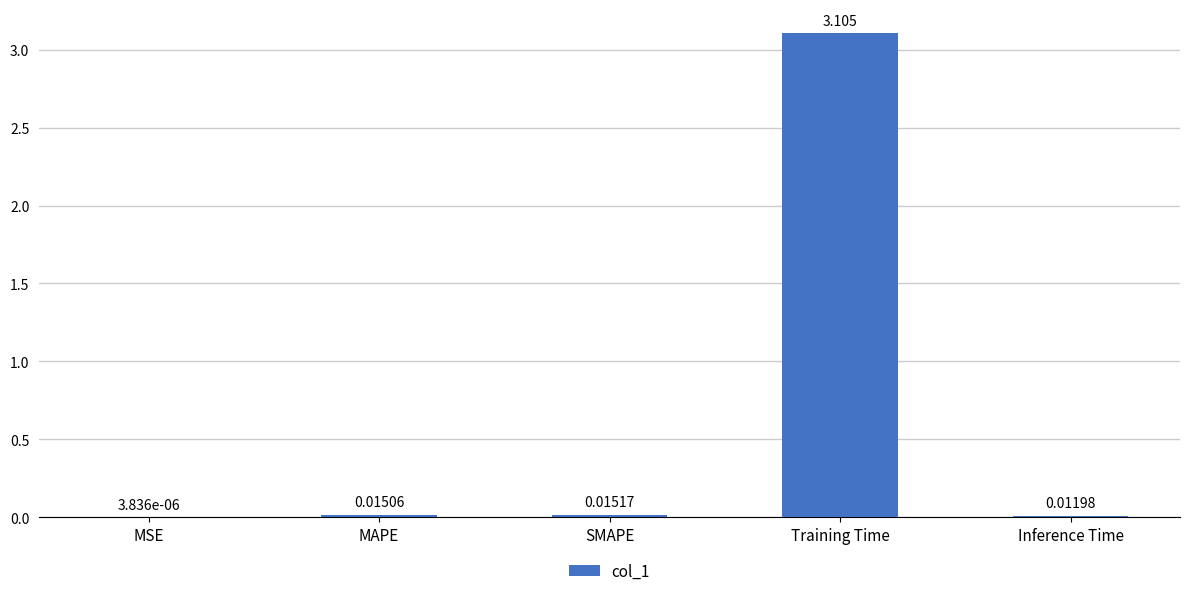

What is the sum of all values?

3.1